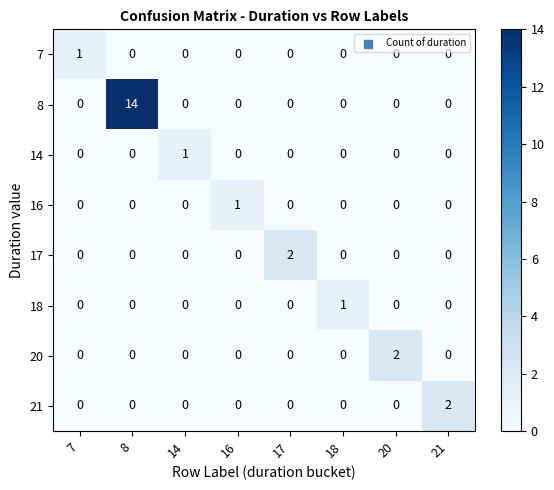

What is the greatest value displayed?

14